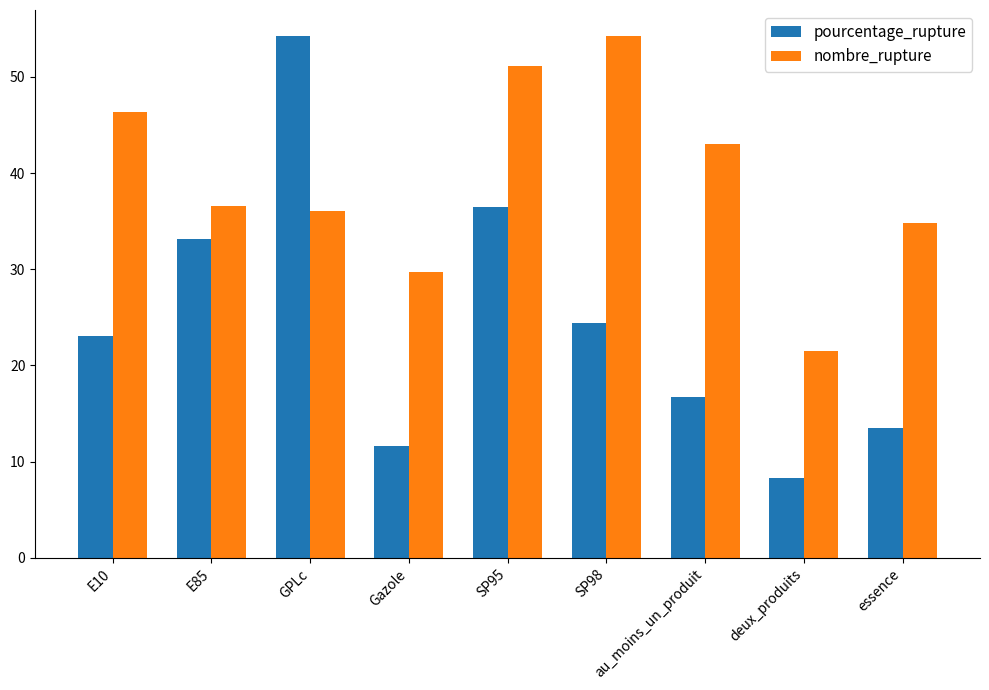

What is the label of the 1st bar from the left?

E10